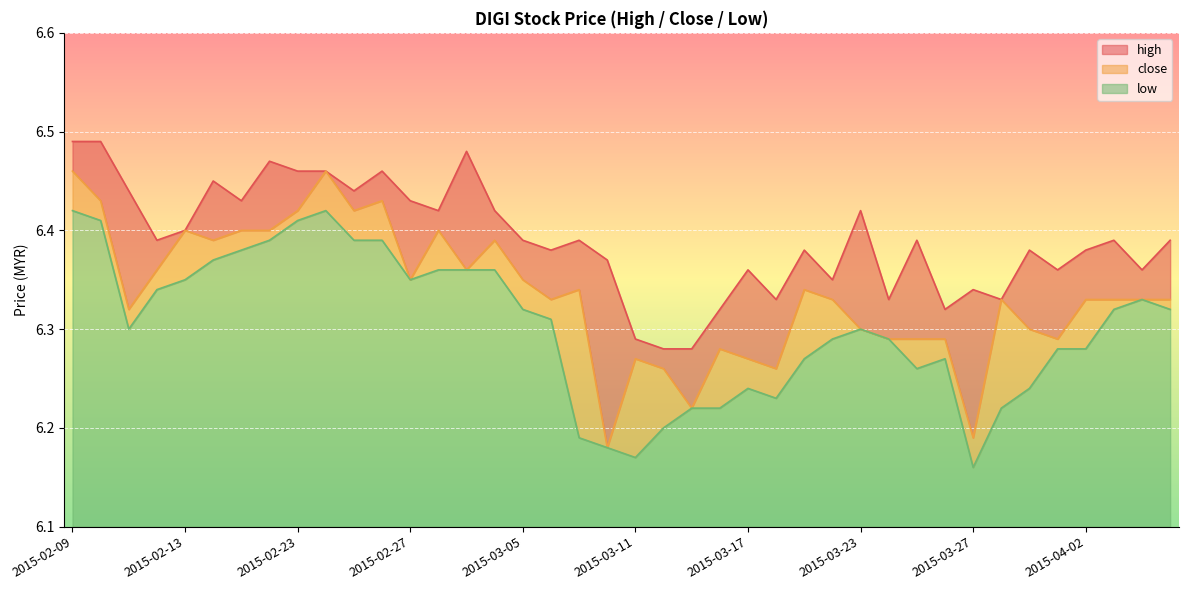

What is the value of the close point at the 2nd from the left?

6.4